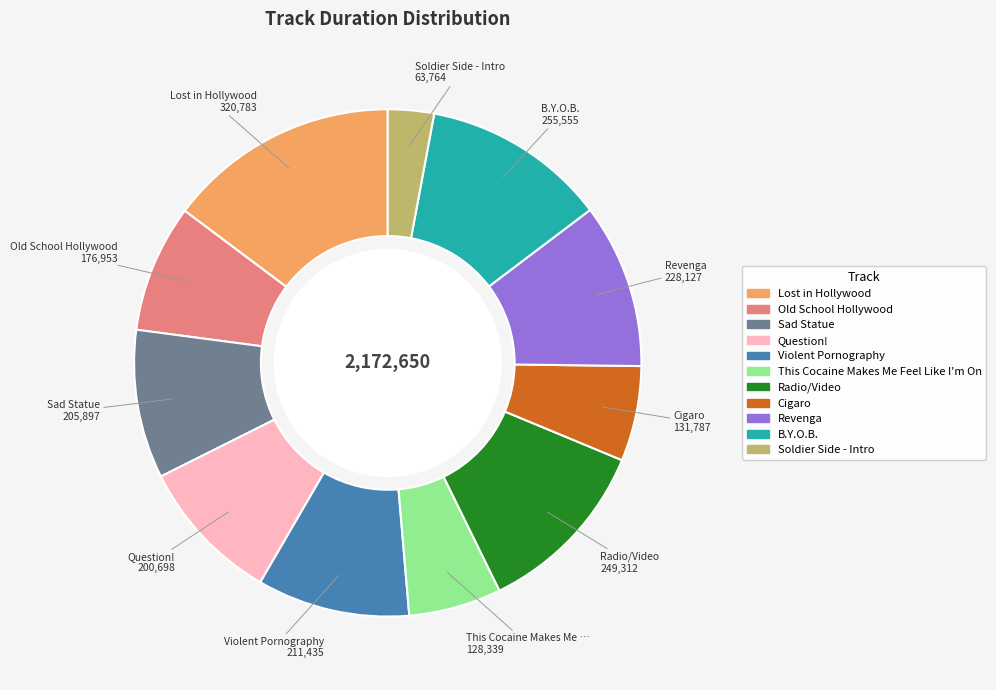

Which category has the biggest portion of the pie?

Lost in Hollywood